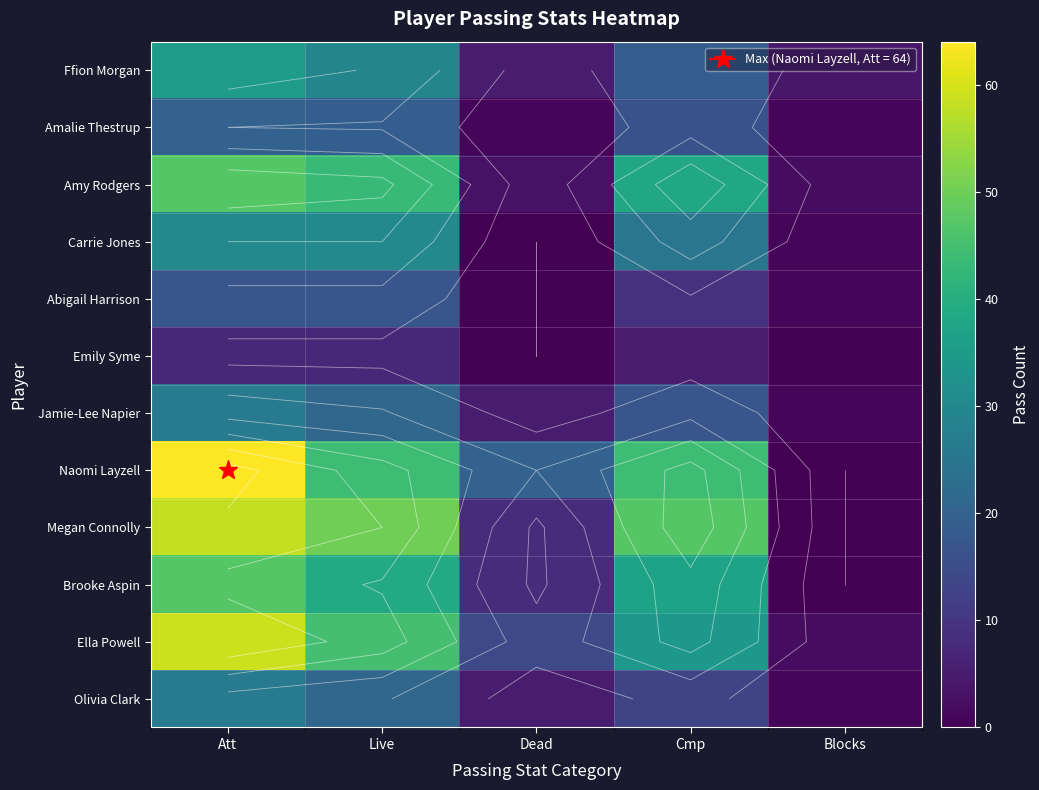

At how many categories does at least one series exceed 52?

1